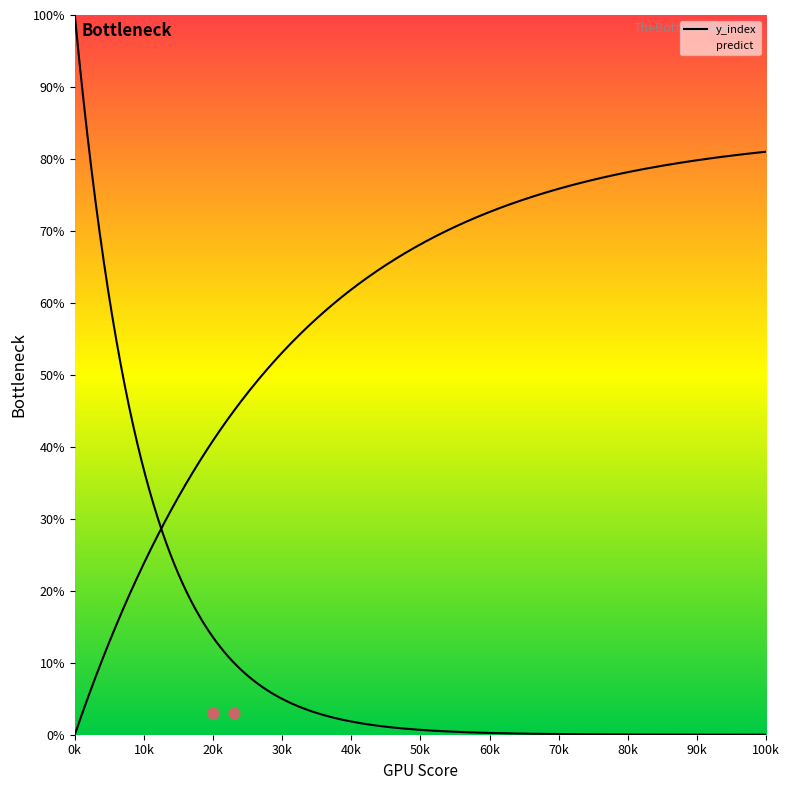

Which series has the largest total across all categories?

y_index